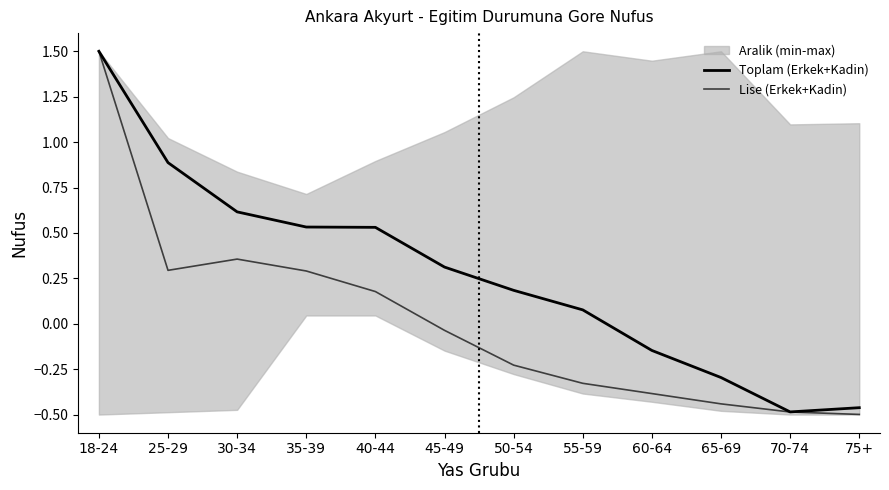

Which category has the lowest value in the Lise (Erkek+Kadin) series?

75+